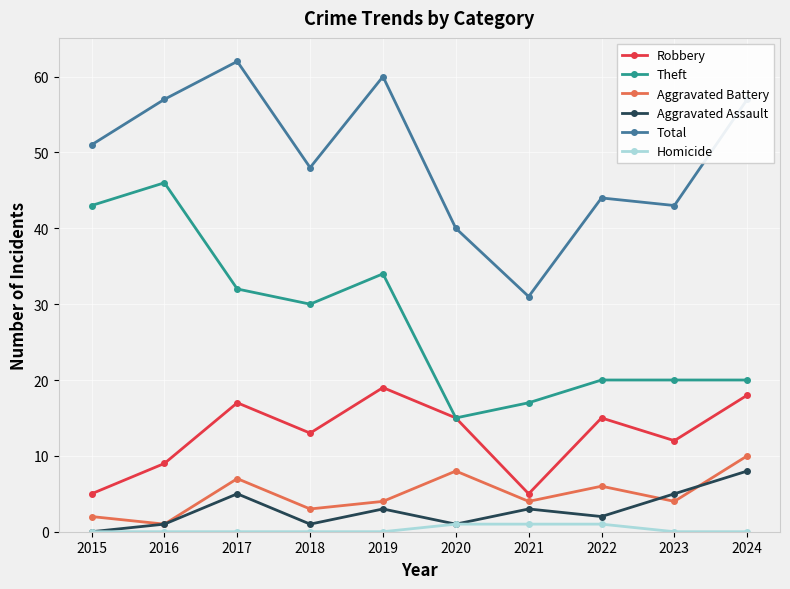

What is the greatest value displayed?

62